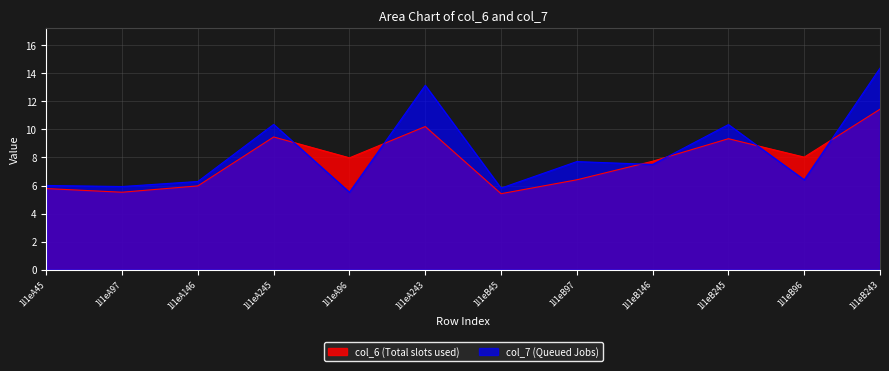

Reading left to right, what are all the values shown in this chart?

col_6: 1l1eA45=5.8	1l1eA97=5.5	1l1eA146=6.0	1l1eA245=9.5	1l1eA96=8.0	1l1eA243=10.2	1l1eB45=5.4	1l1eB97=6.4	1l1eB146=7.7	1l1eB245=9.3	1l1eB96=8.0	1l1eB243=11.4
col_7: 1l1eA45=6.0	1l1eA97=5.9	1l1eA146=6.3	1l1eA245=10.4	1l1eA96=5.5	1l1eA243=13.1	1l1eB45=5.8	1l1eB97=7.7	1l1eB146=7.5	1l1eB245=10.3	1l1eB96=6.4	1l1eB243=14.4